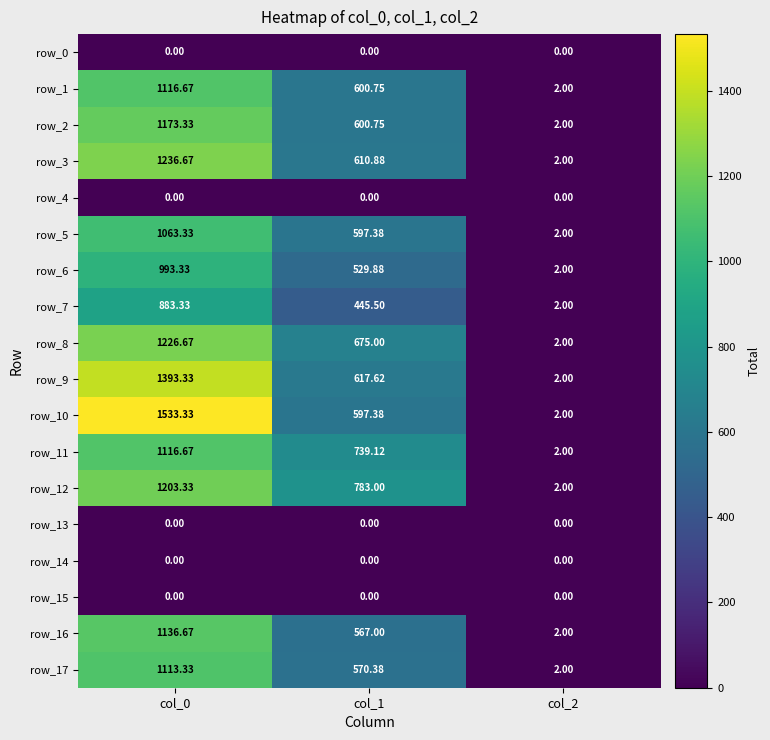

Reading left to right, extract all data points from this chart.

row_0: 0.0	0.0	0.0
row_1: 1116.7	600.8	2.0
row_2: 1173.3	600.8	2.0
row_3: 1236.7	610.9	2.0
row_4: 0.0	0.0	0.0
row_5: 1063.3	597.4	2.0
row_6: 993.3	529.9	2.0
row_7: 883.3	445.5	2.0
row_8: 1226.7	675.0	2.0
row_9: 1393.3	617.6	2.0
row_10: 1533.3	597.4	2.0
row_11: 1116.7	739.1	2.0
row_12: 1203.3	783.0	2.0
row_13: 0.0	0.0	0.0
row_14: 0.0	0.0	0.0
row_15: 0.0	0.0	0.0
row_16: 1136.7	567.0	2.0
row_17: 1113.3	570.4	2.0